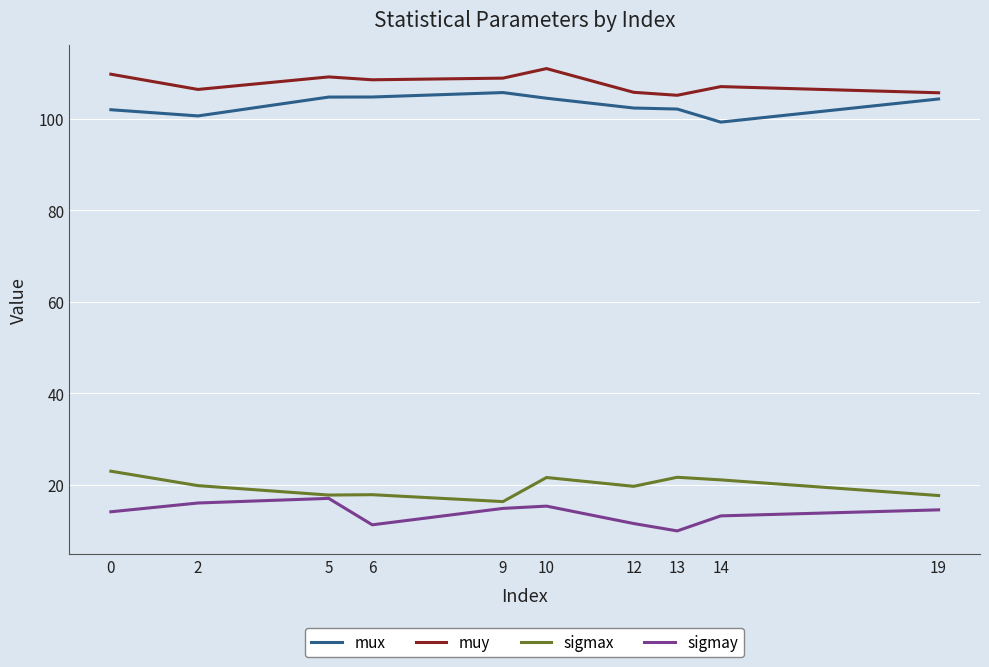

Is it true that mux equals 104.3 at 19?

True